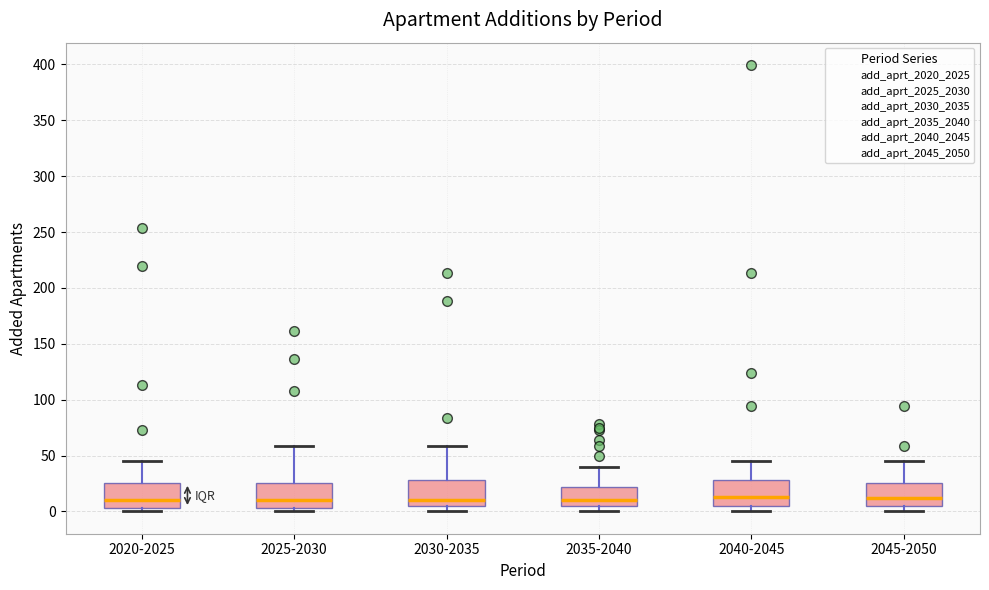

Where does the median line of the box for 2035-2040 sit on the y-axis? The values are not printed on the chart, so give them approximately, as read against the axis.

10